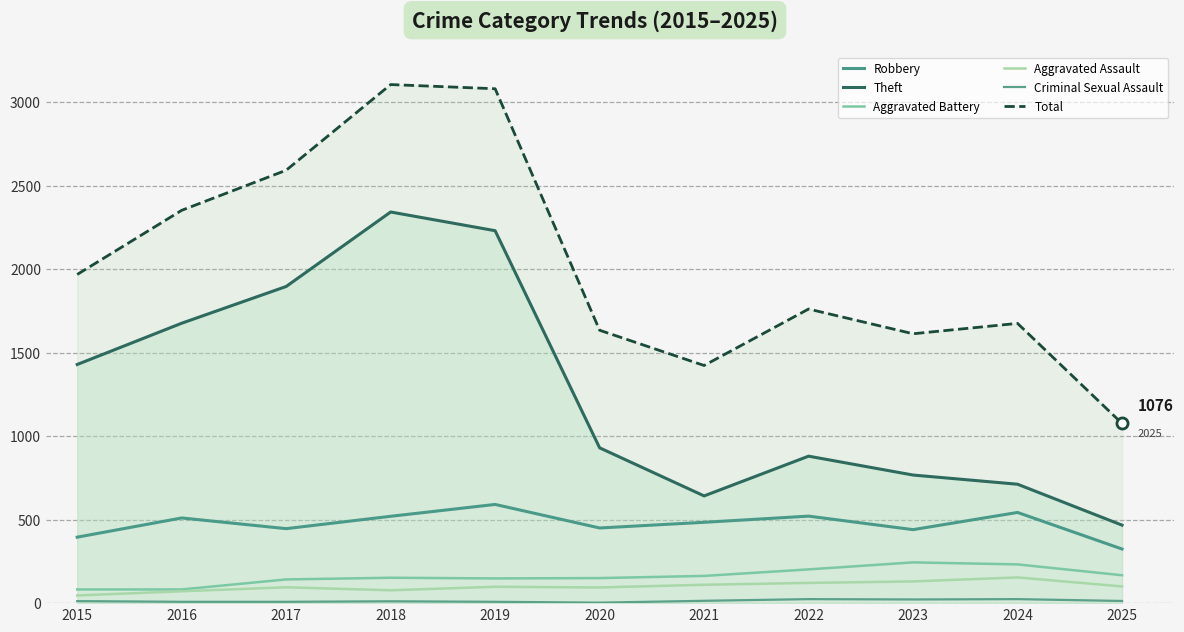

What is the difference between the maximum and minimum values in the Total series?

2029